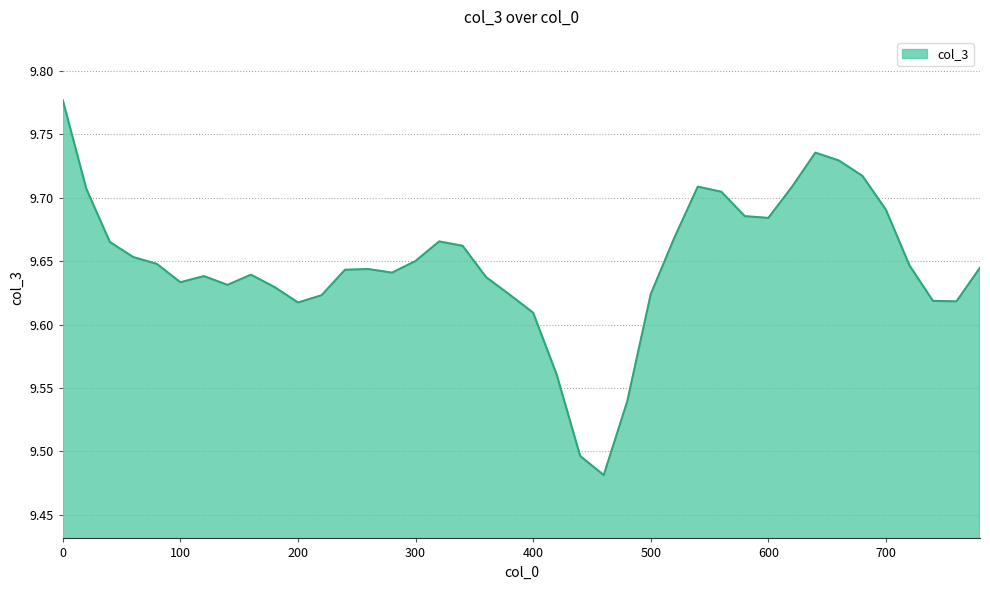

What is the difference between the maximum and minimum values?

0.3